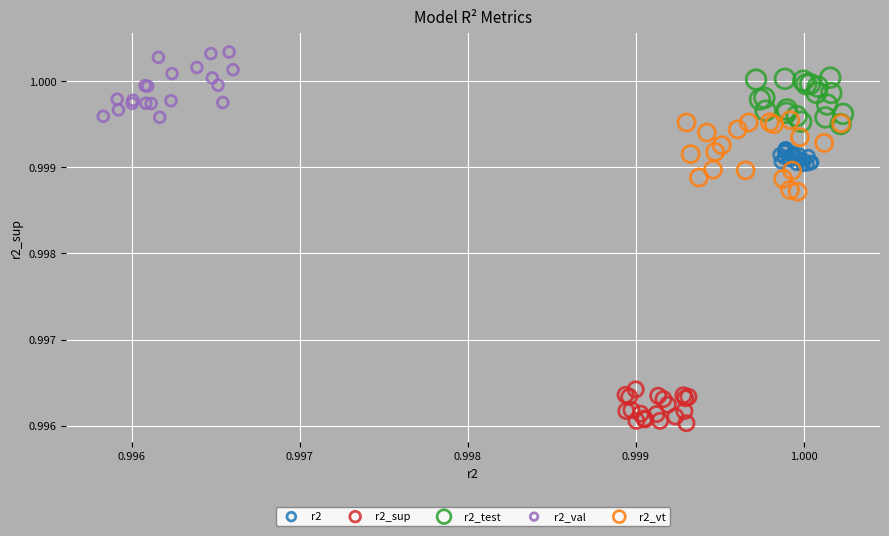

Which series contains the lowest Y value?

r2_sup